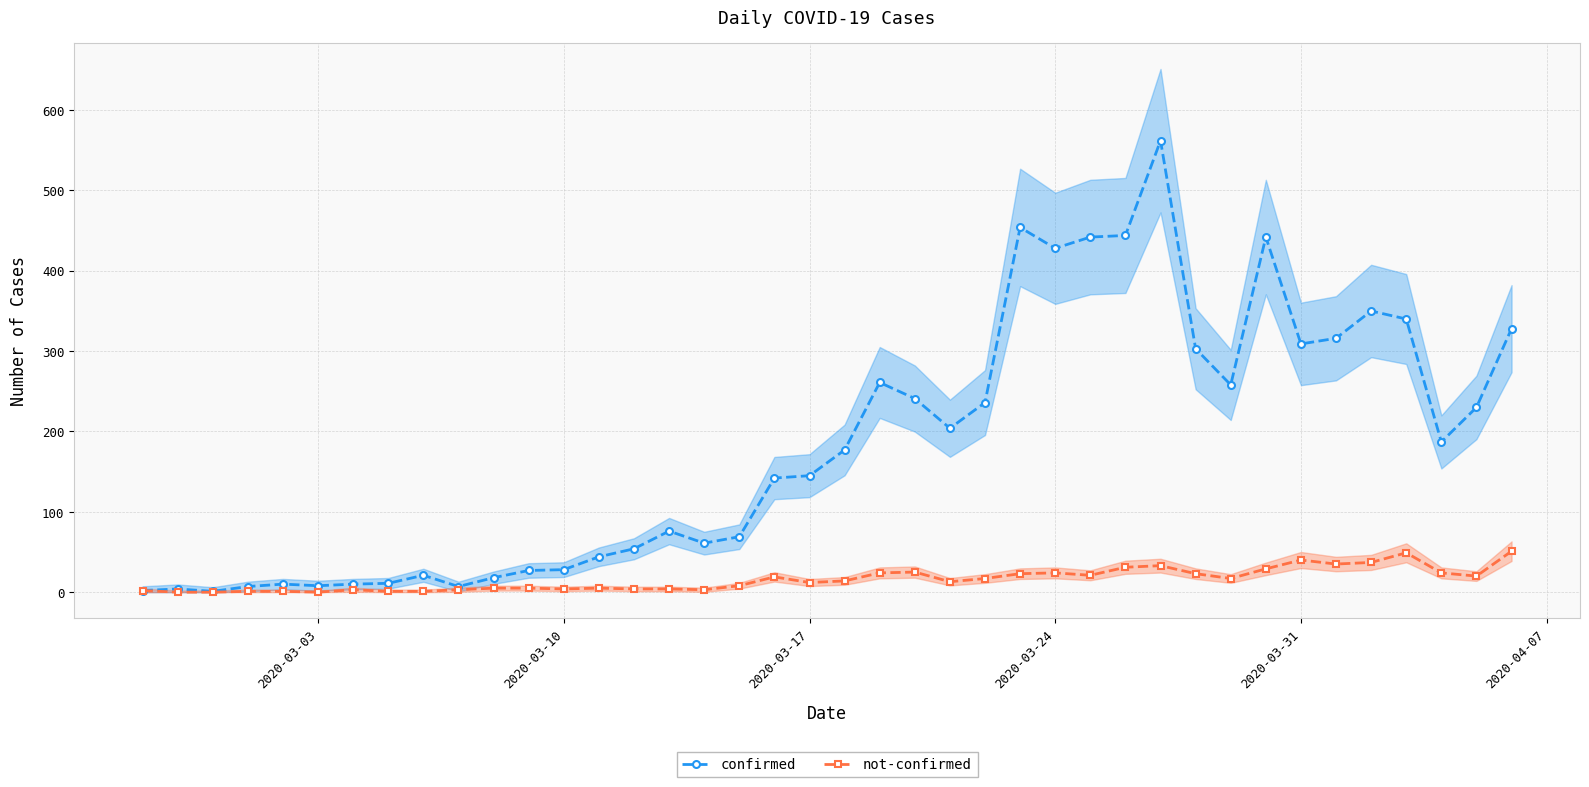

True or false: confirmed and not-confirmed intersect in this chart.

False